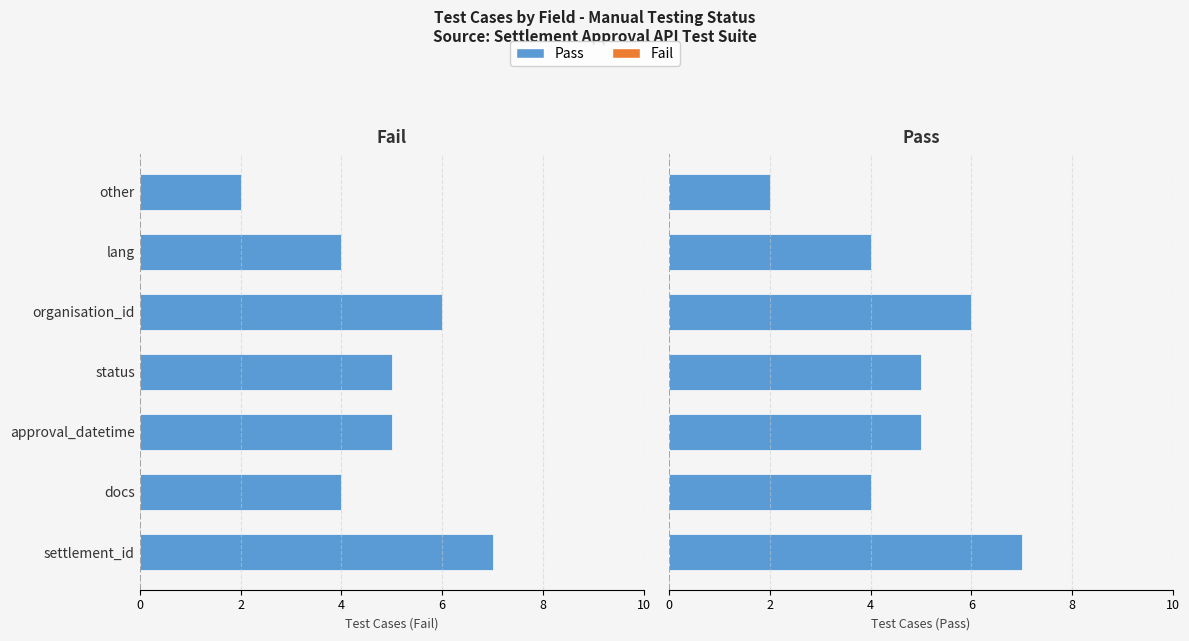

At how many categories does at least one series exceed 4?

4